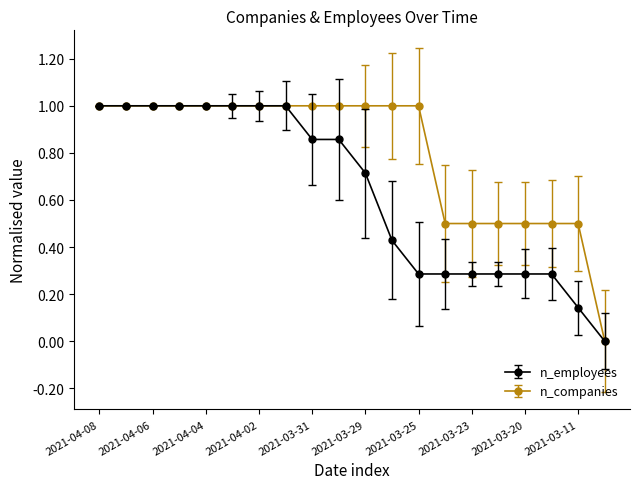

List the series in order of their overall mean, highest first.

n_companies, n_employees